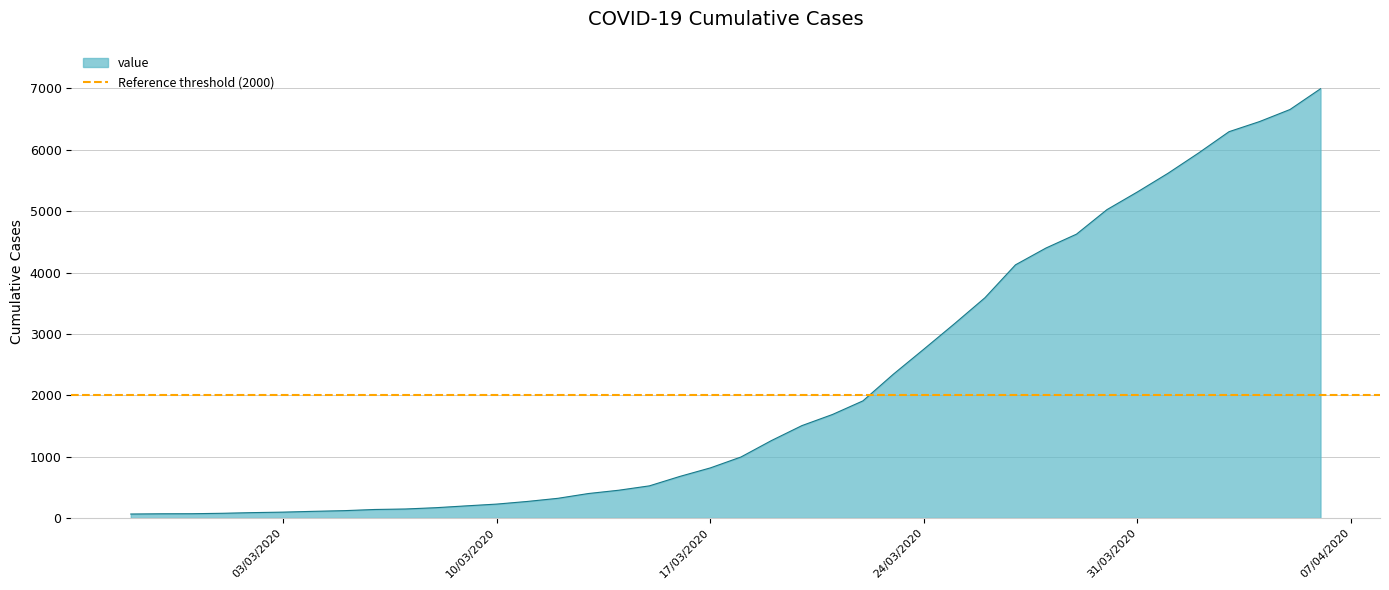

What is the sum of the values at 03/03/2020 and 17/03/2020?

911